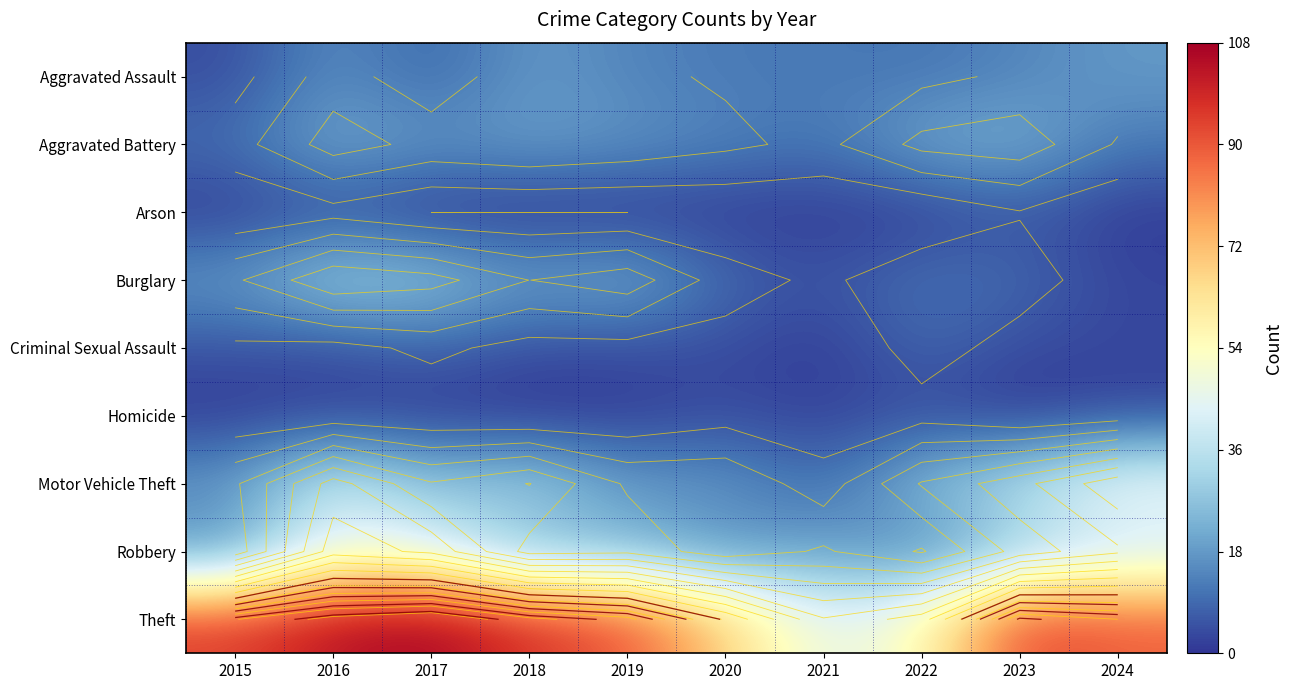

Is the value of Aggravated Battery at 2022 greater than the value of Motor Vehicle Theft at 2023?

No